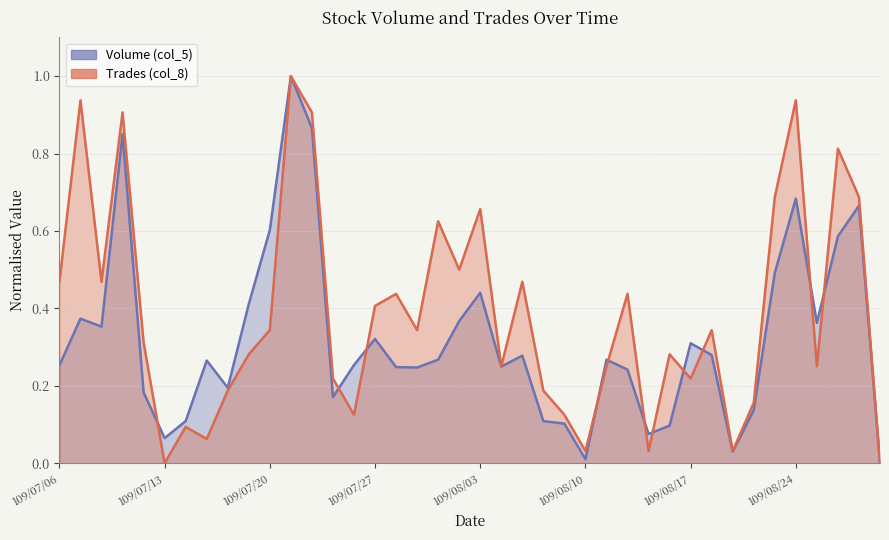

List the series in order of their peak value, lowest first.

Volume (col_5), Trades (col_8)